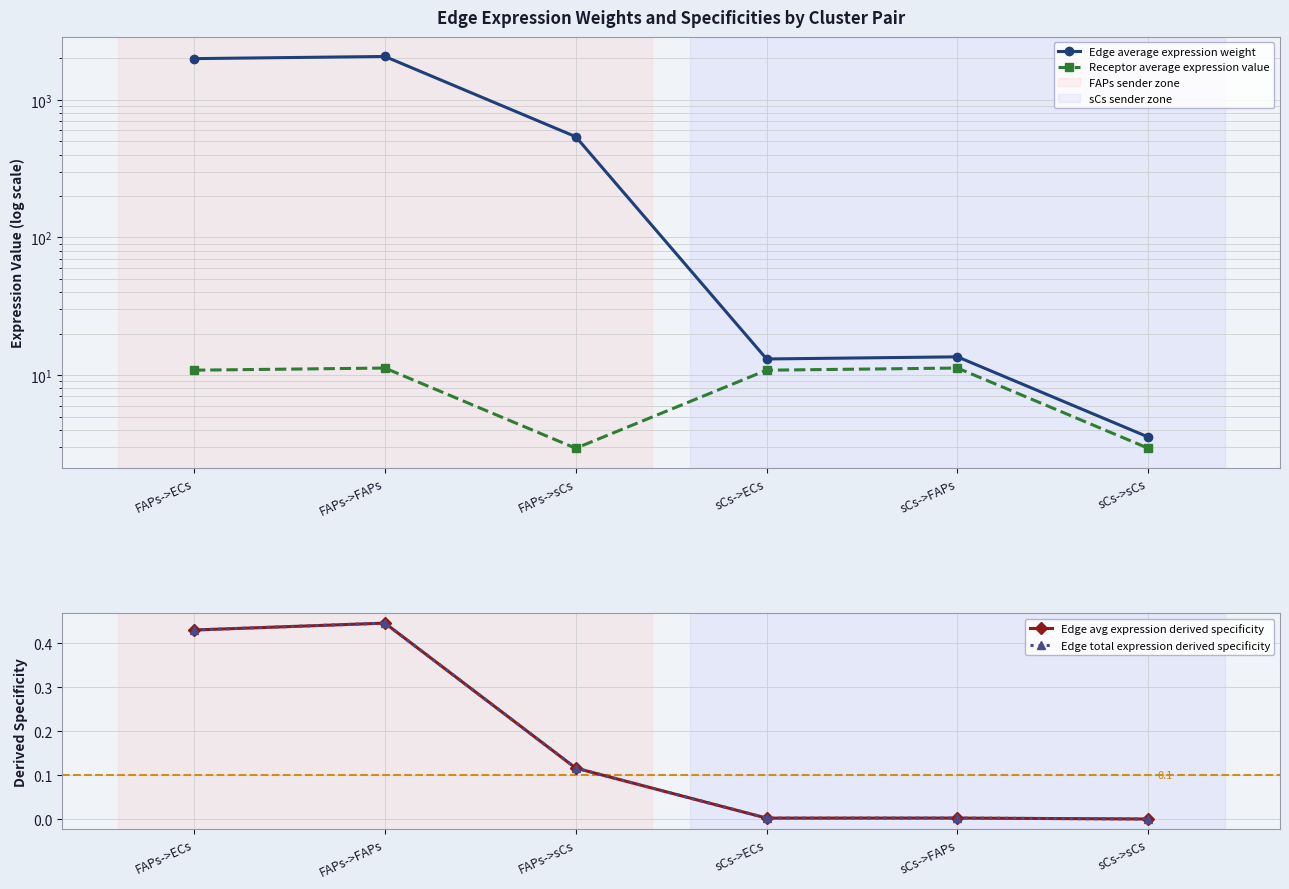

True or false: Edge total expression derived specificity and Edge avg expression derived specificity cross at least once.

False